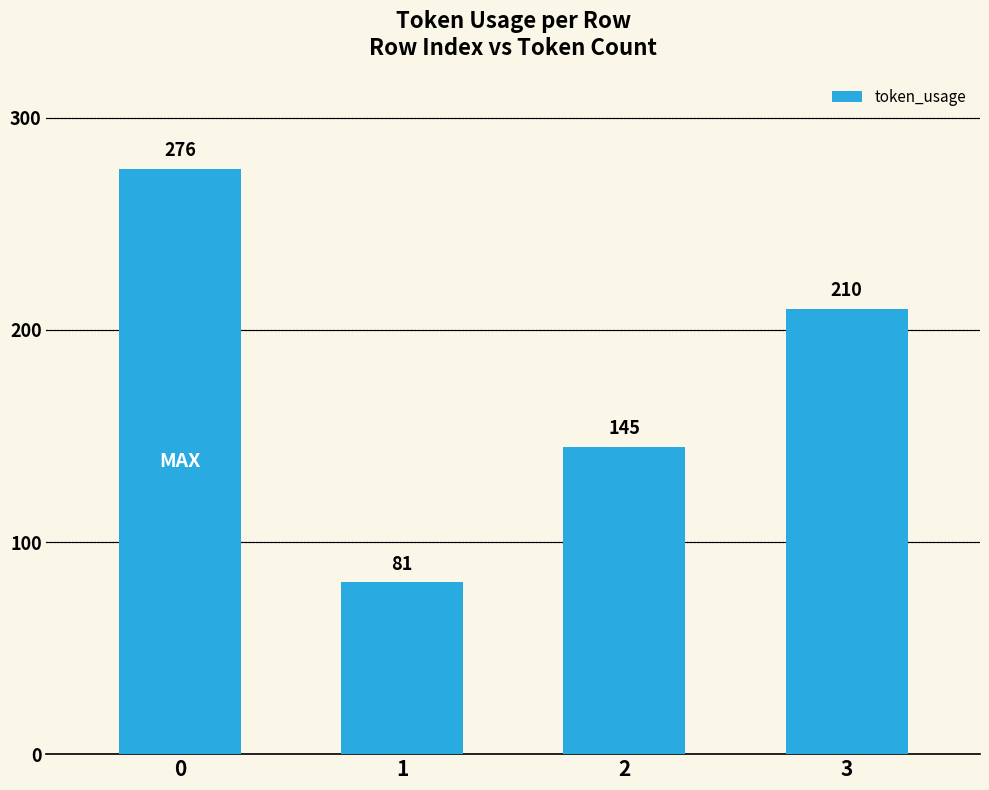

List the labels in order of value, smallest first.

1, 2, 3, 0